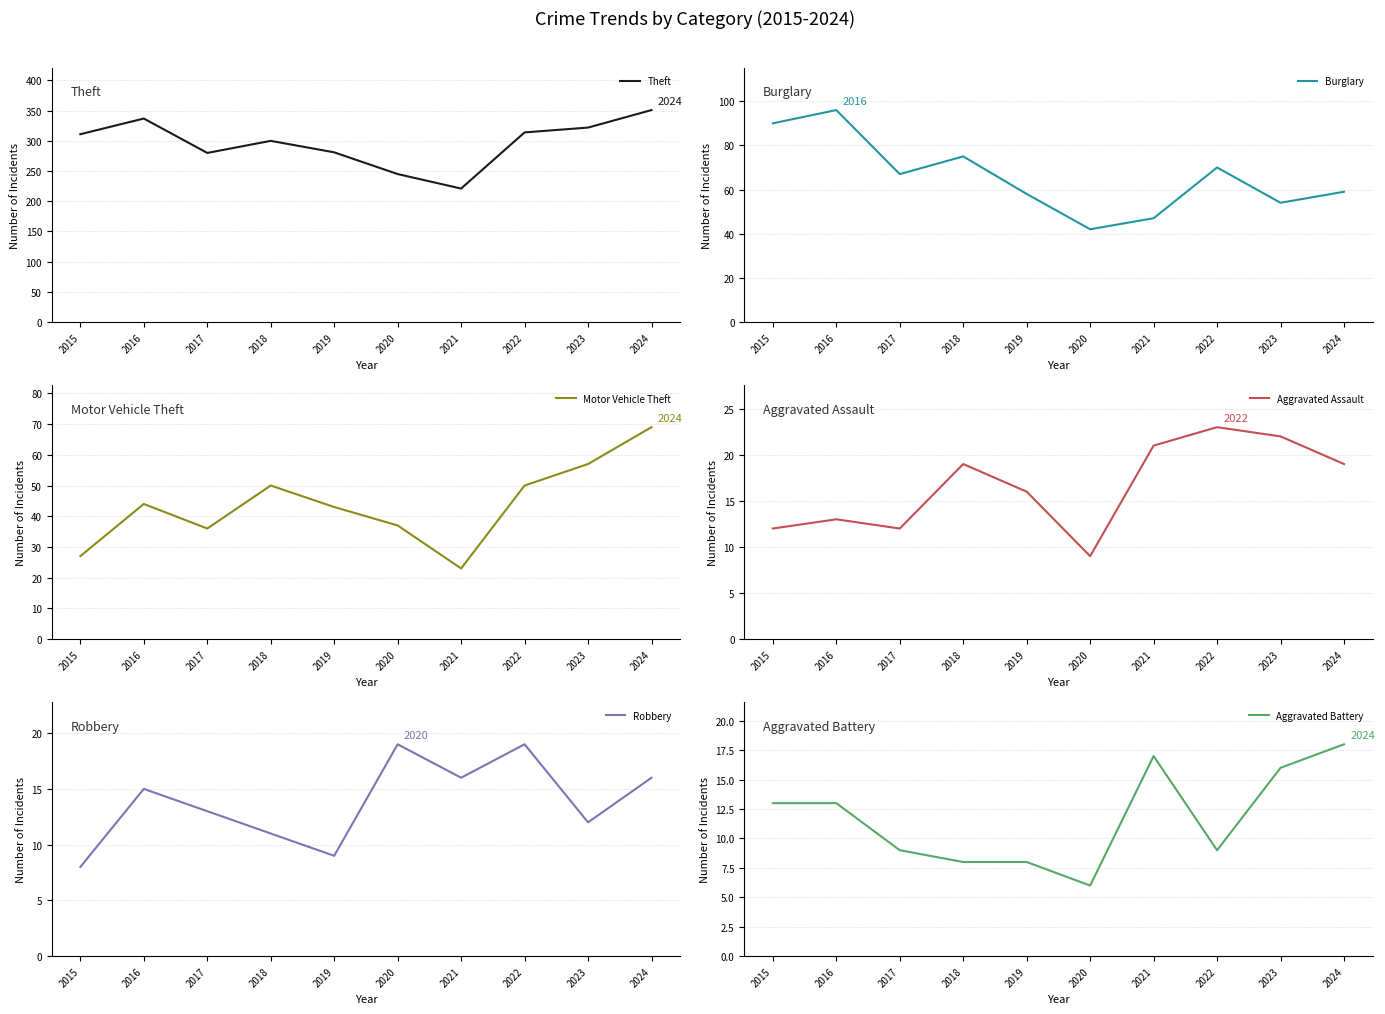

True or false: Aggravated Battery and Theft intersect in this chart.

False